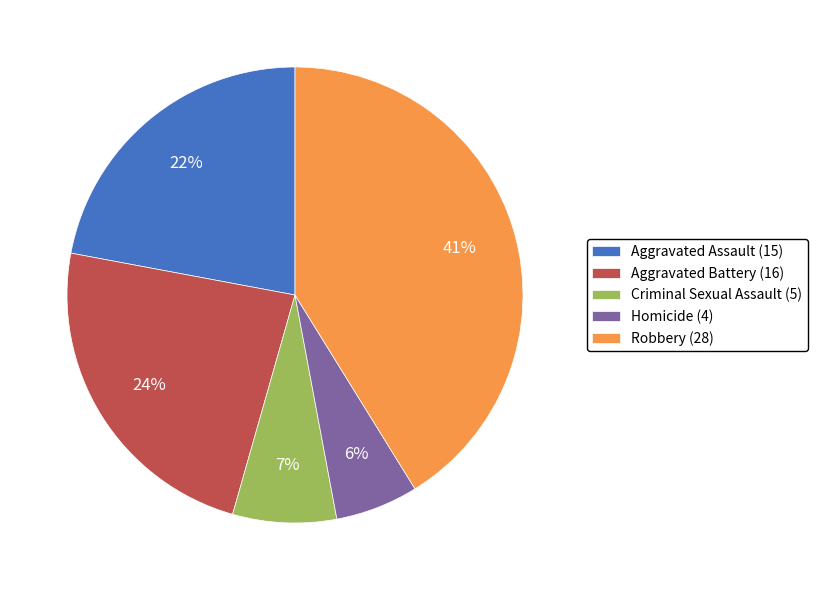

What percentage is the Homicide slice, to the nearest percent?

6%